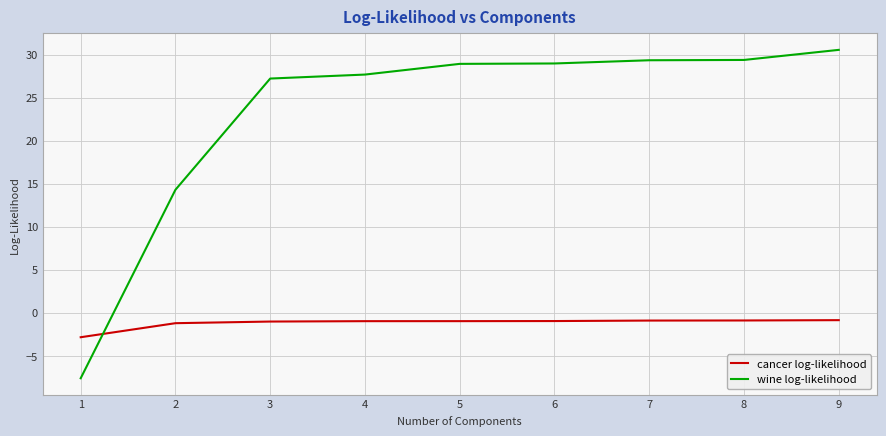

What is the spread (max minus min) of values at 3?

28.2